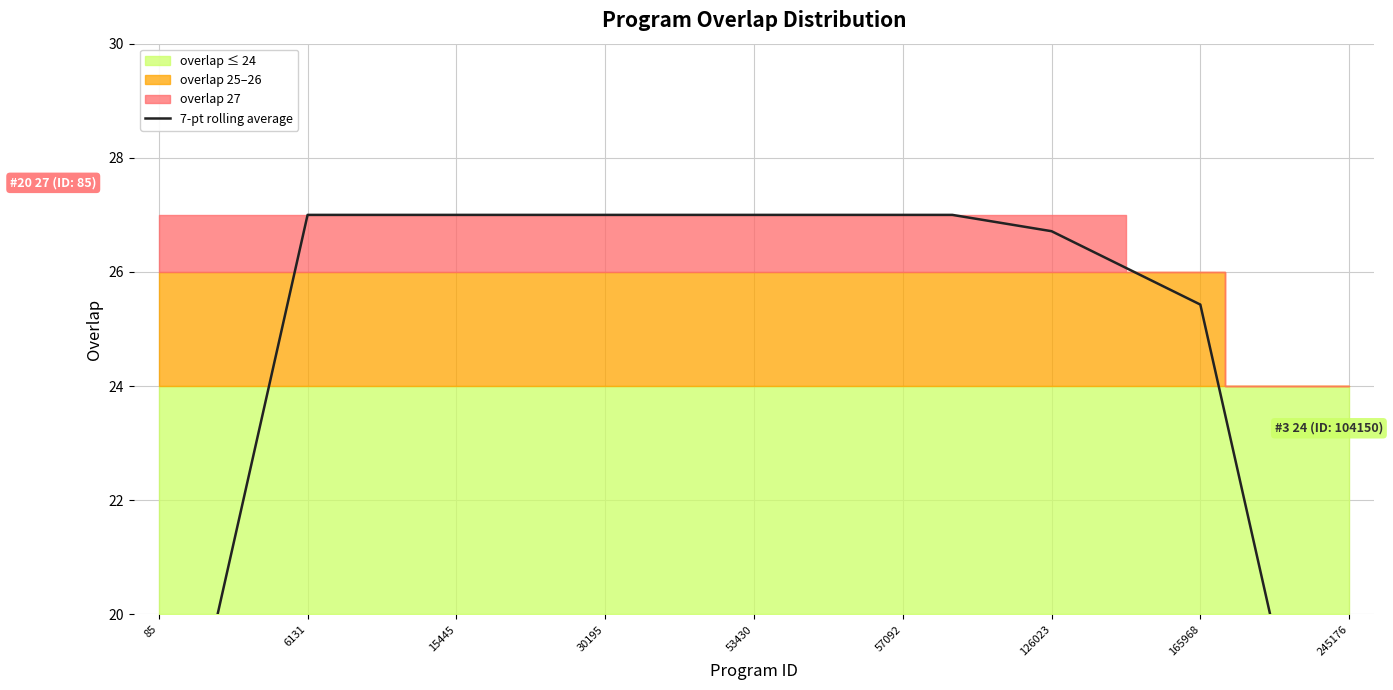

Approximately how many times larger is the value at 57092 compared to 126023?

1.0